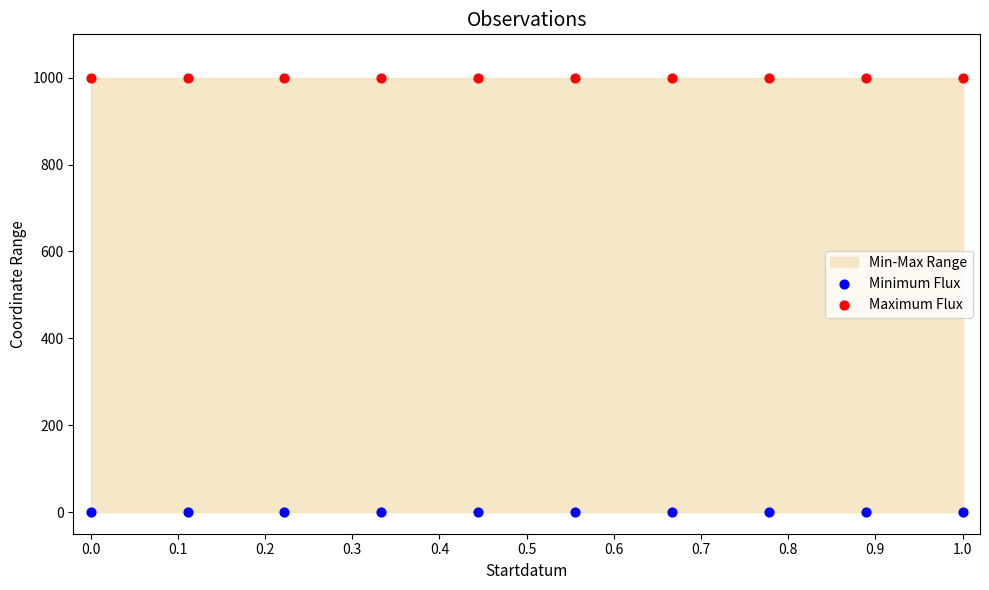

Which series contains the lowest Y value?

Minimum Flux